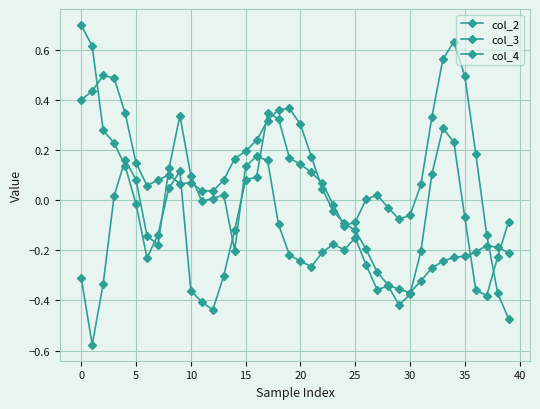

Which series has the largest total across all categories?

col_2